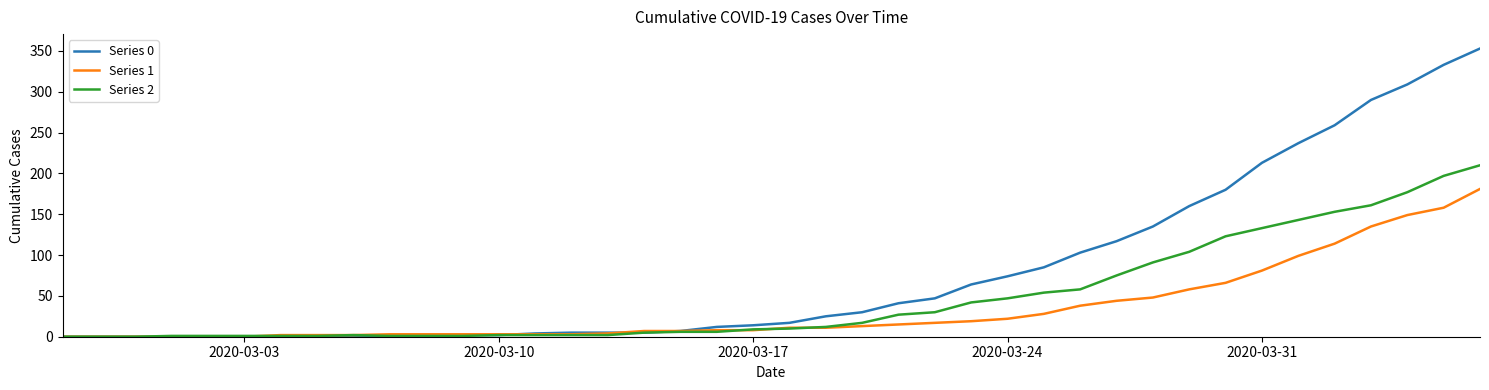

Which series has the largest range (max minus min)?

Series 0